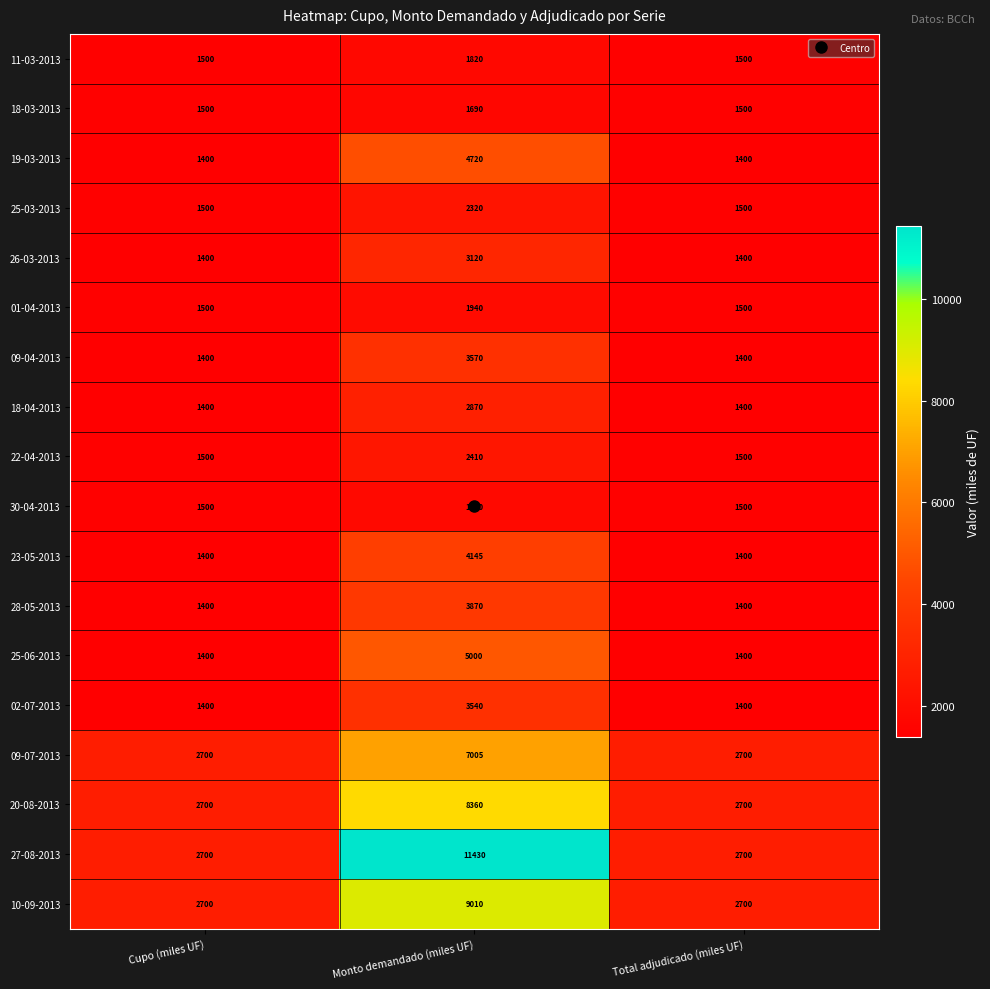

What is the difference between the maximum and minimum values in the 01-04-2013 series?

440